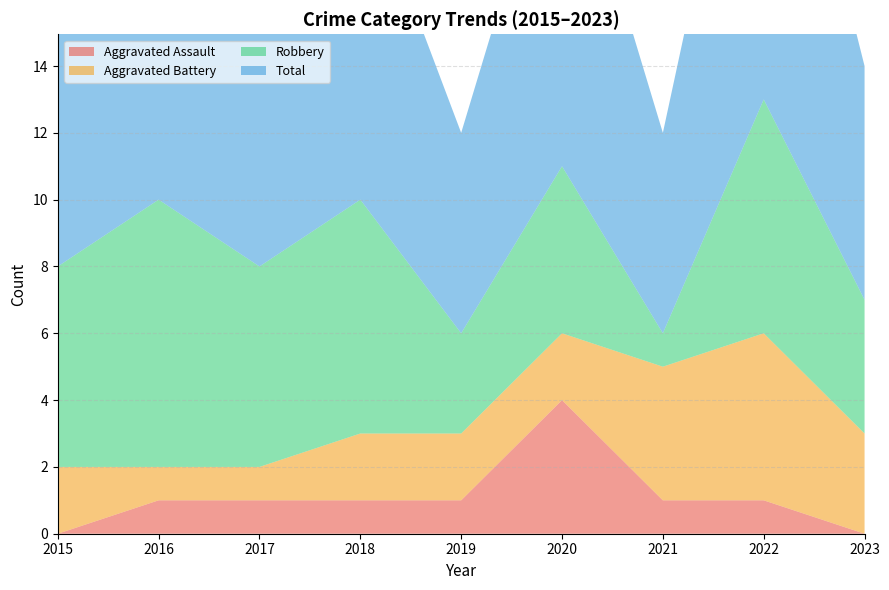

Reading left to right, list all the values displayed in this chart.

Aggravated Assault: 2015=0	2016=1	2017=1	2018=1	2019=1	2020=4	2021=1	2022=1	2023=0
Aggravated Battery: 2015=2	2016=1	2017=1	2018=2	2019=2	2020=2	2021=4	2022=5	2023=3
Robbery: 2015=6	2016=8	2017=6	2018=7	2019=3	2020=5	2021=1	2022=7	2023=4
Total: 2015=8	2016=10	2017=8	2018=10	2019=6	2020=11	2021=6	2022=13	2023=7